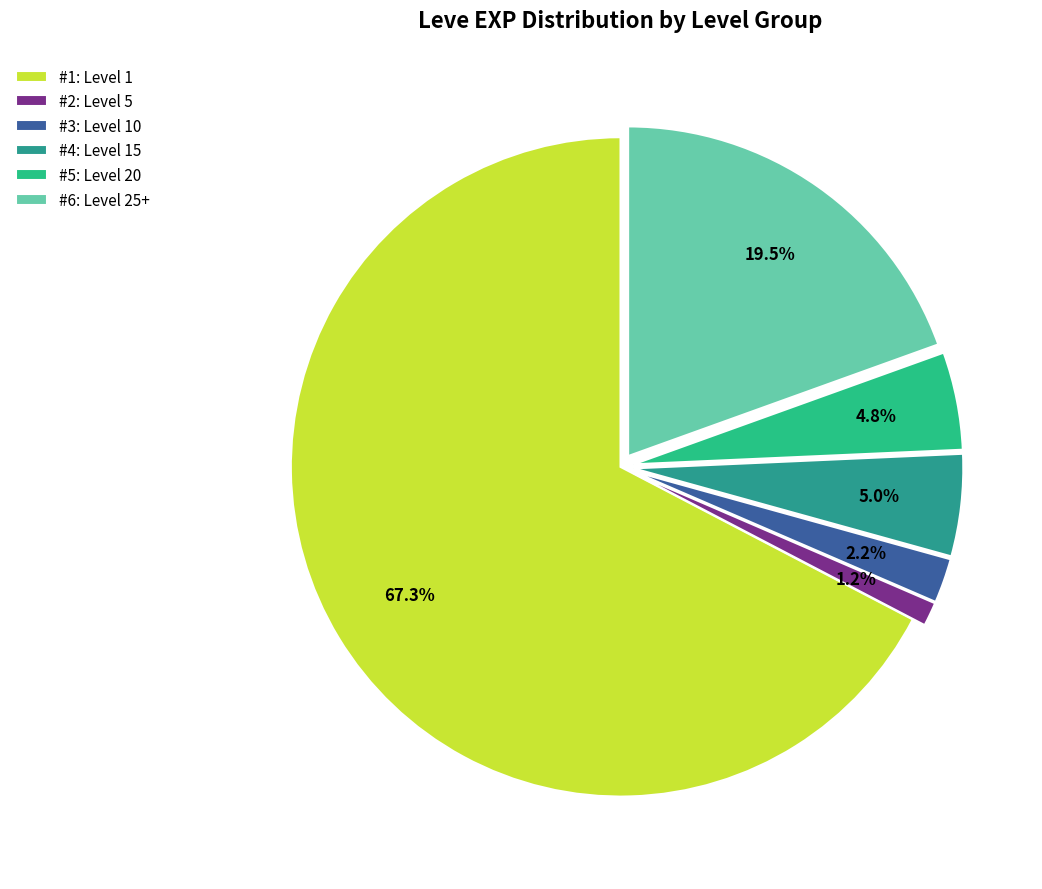

What is the total percentage of #5: Level 20 and #3: Level 10?

7.0%